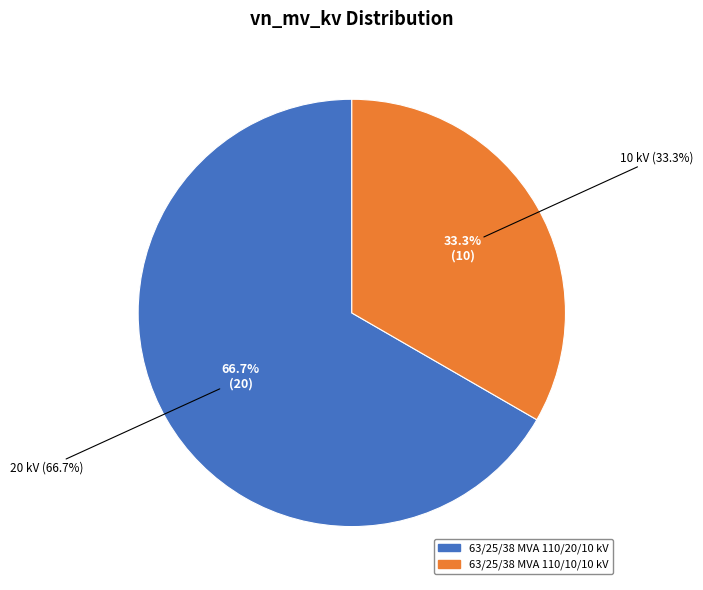

To the nearest percent, what is the difference between the largest and smallest slice percentages?

33%